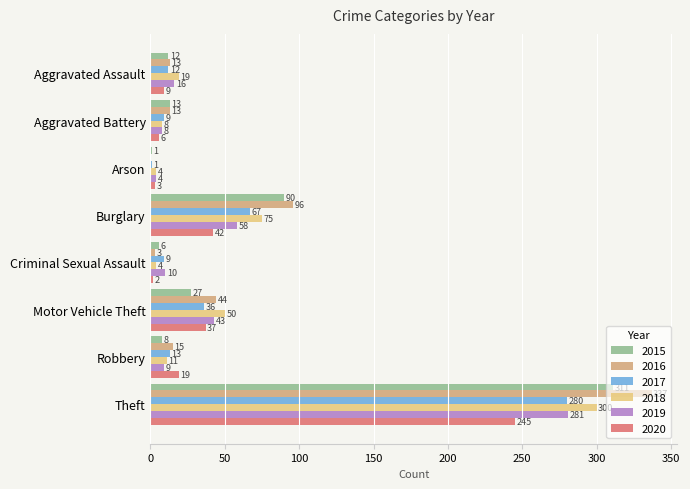

What is the total value across all series at Motor Vehicle Theft?

237